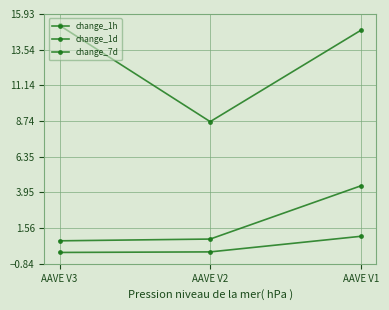

What is the difference between the highest and lowest values at AAVE V1?

13.8